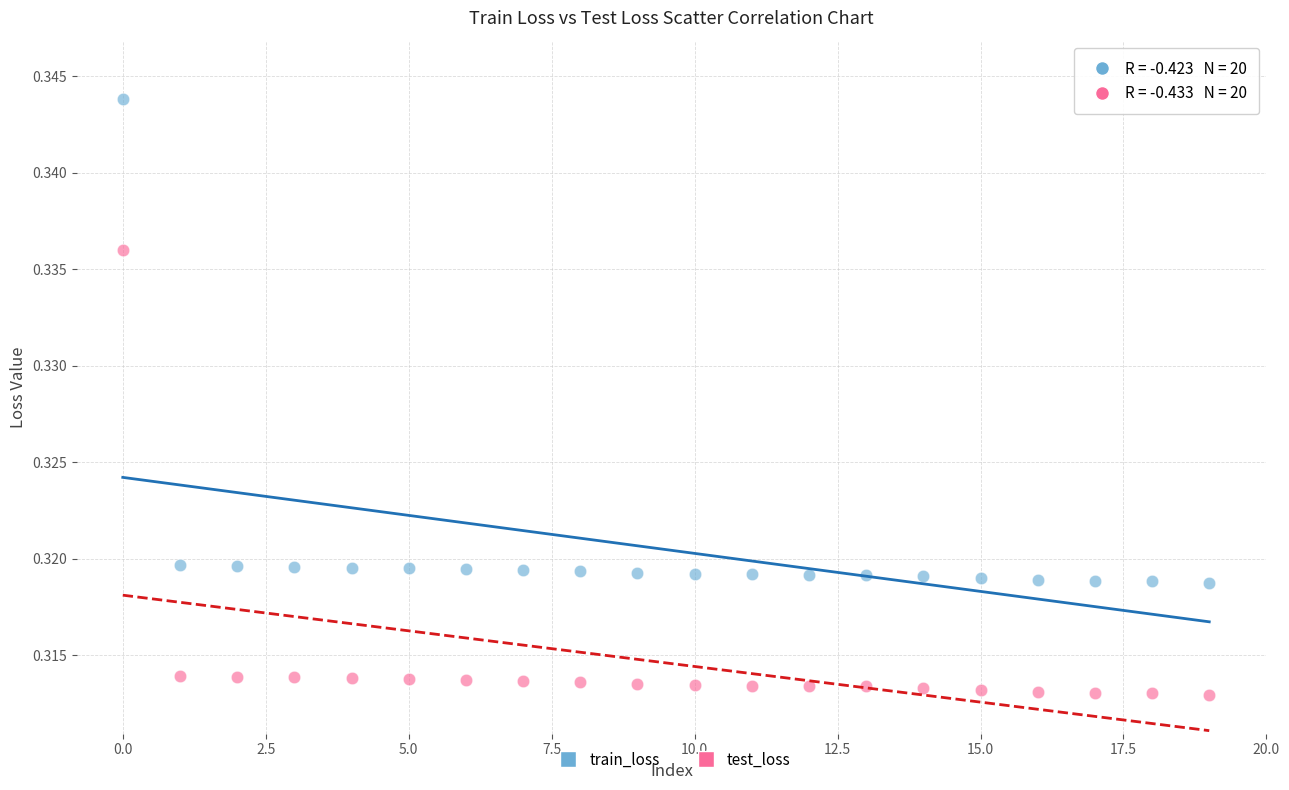

Which series reaches the minimum Y coordinate?

test_loss